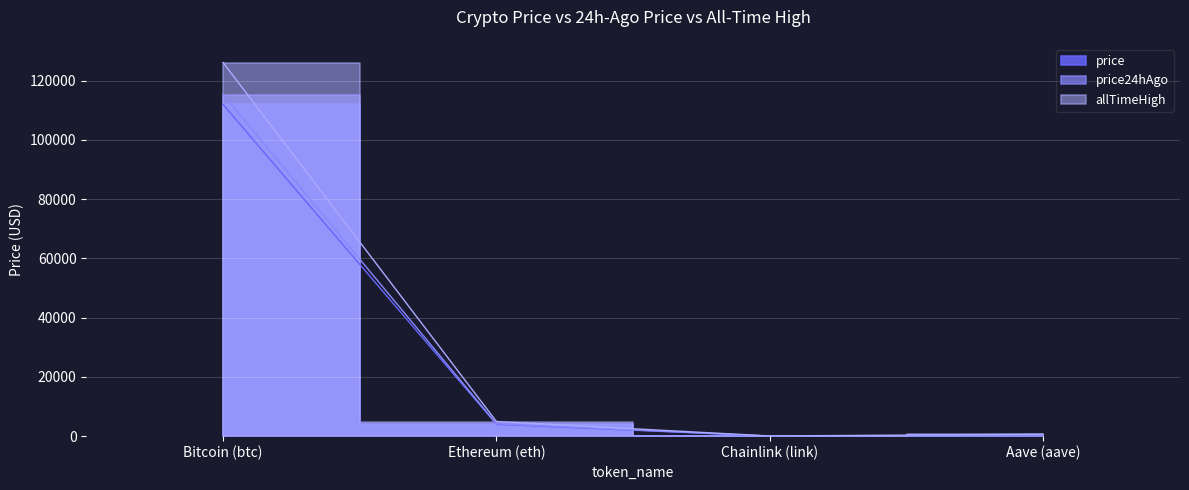

Reading left to right, extract all data points from this chart.

price: 111937.0	3993.5	18.7	243.7
price24hAgo: 115259.0	4176.7	19.6	254.9
allTimeHigh: 126080.0	4946.1	52.7	661.7